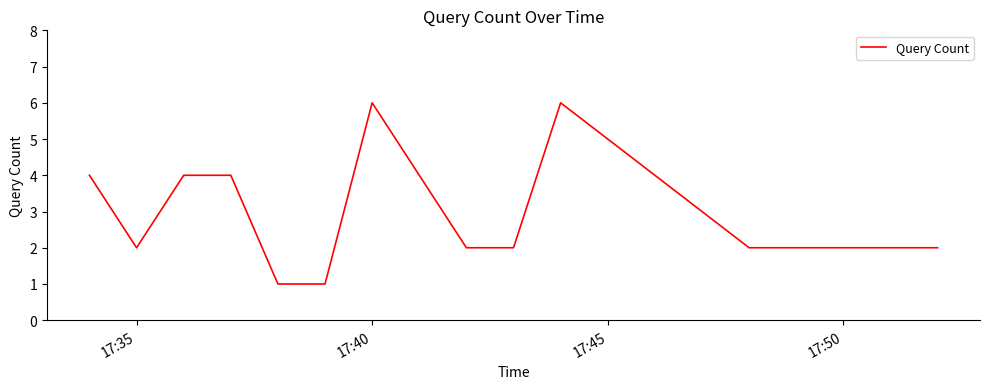

What is the maximum value shown in the chart?

6